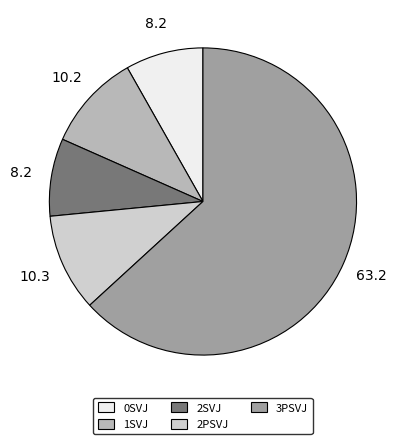

Which has a higher value, 1SVJ or 0SVJ?

1SVJ